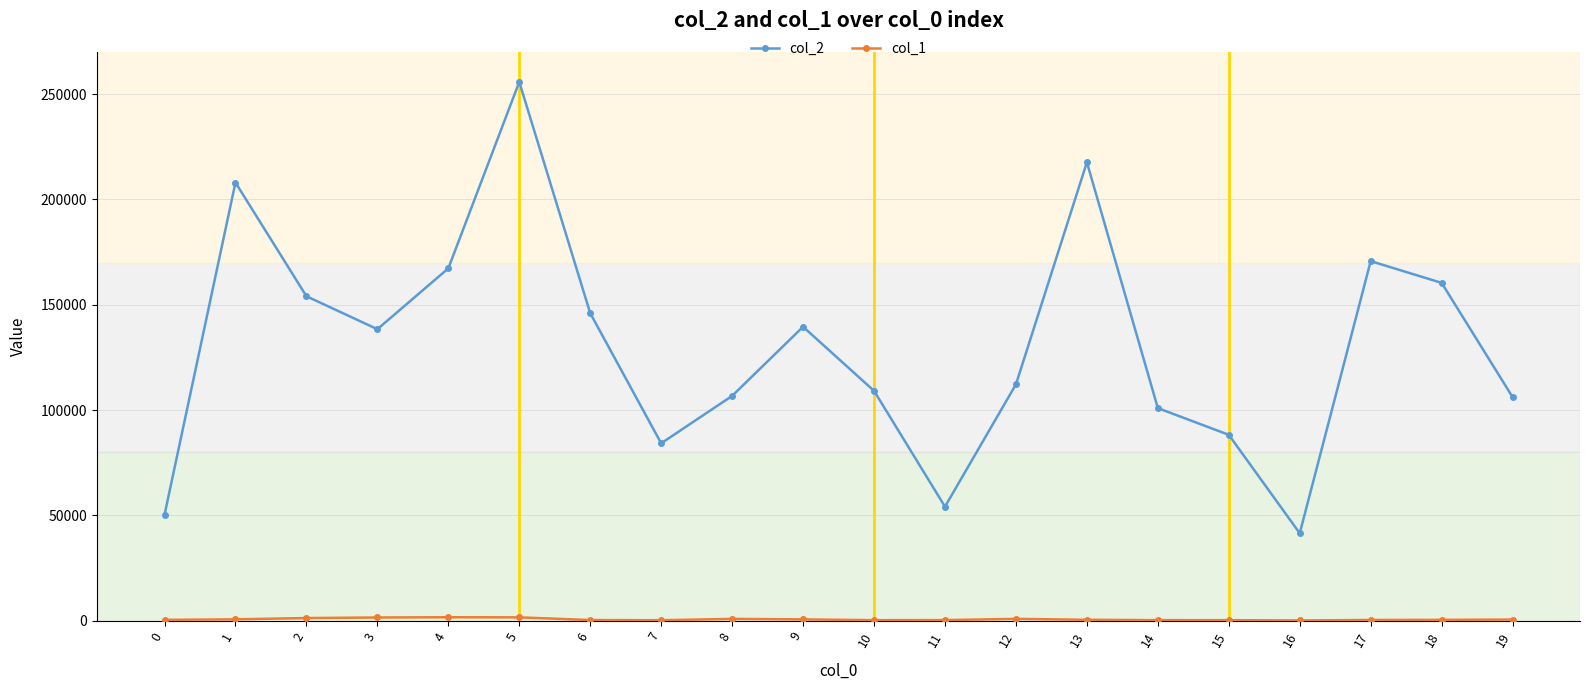

What is the sum of the col_2 values at 4 and 17?

338015